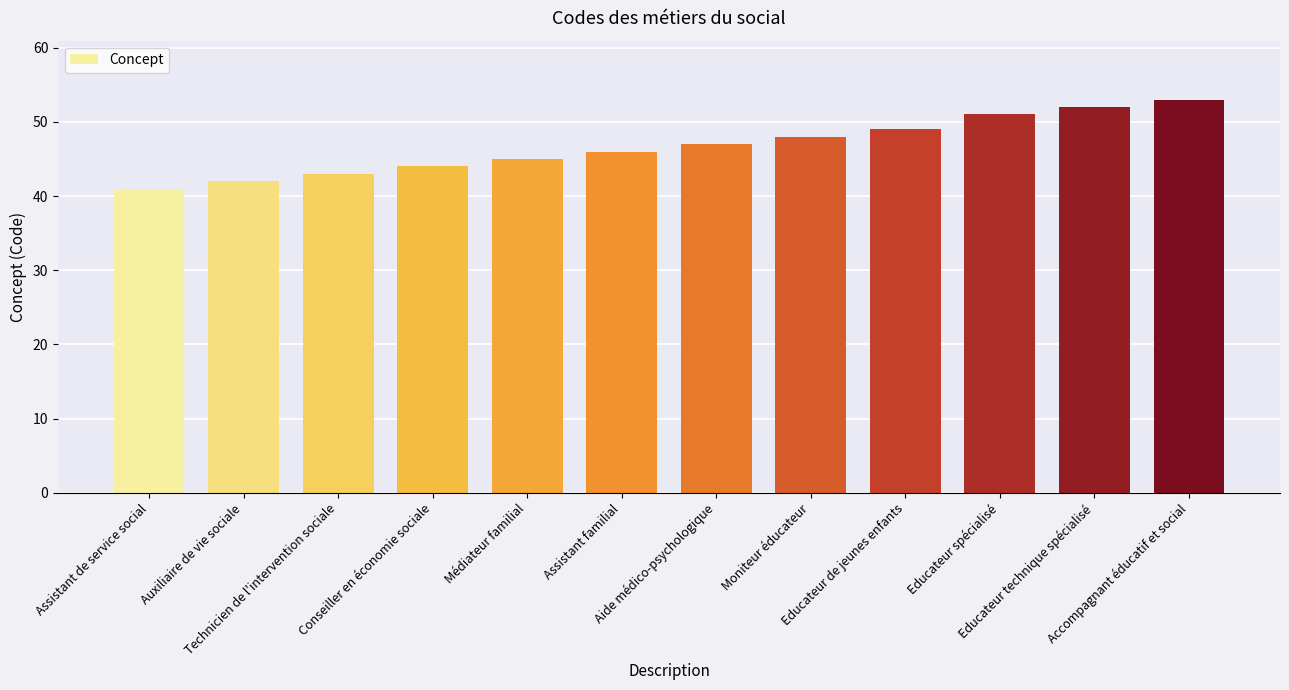

Rank the categories by value from lowest to highest.

Assistant de service social, Auxiliaire de vie sociale, Technicien de l'intervention sociale, Conseiller en économie sociale, Médiateur familial, Assistant familial, Aide médico-psychologique, Moniteur éducateur, Educateur de jeunes enfants, Educateur spécialisé, Educateur technique spécialisé, Accompagnant éducatif et social